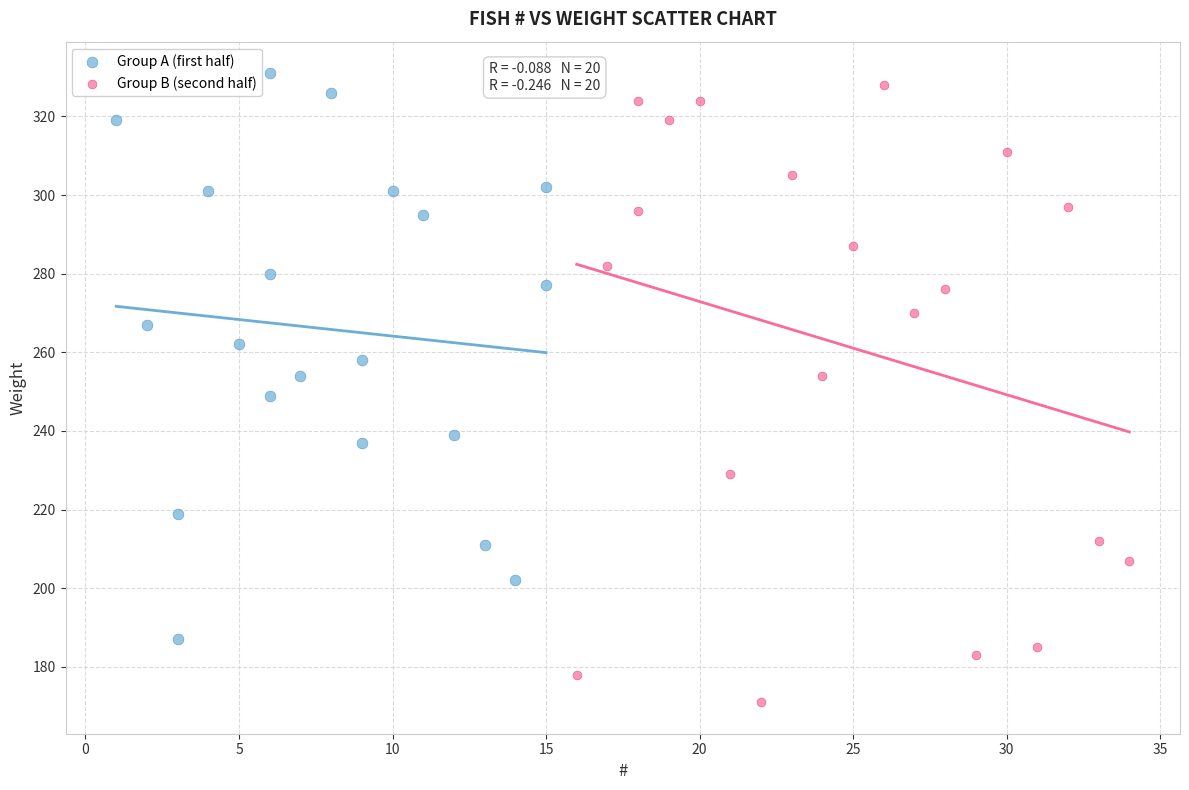

Which series contains the lowest Y value?

Group B (second half)